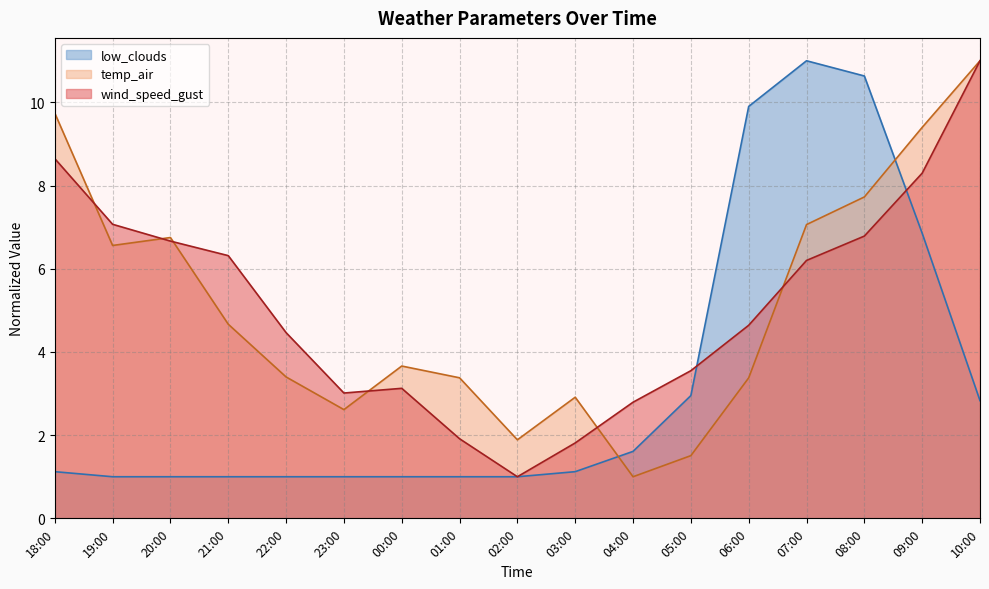

What are all the series names shown in the legend?

low_clouds, temp_air, wind_speed_gust